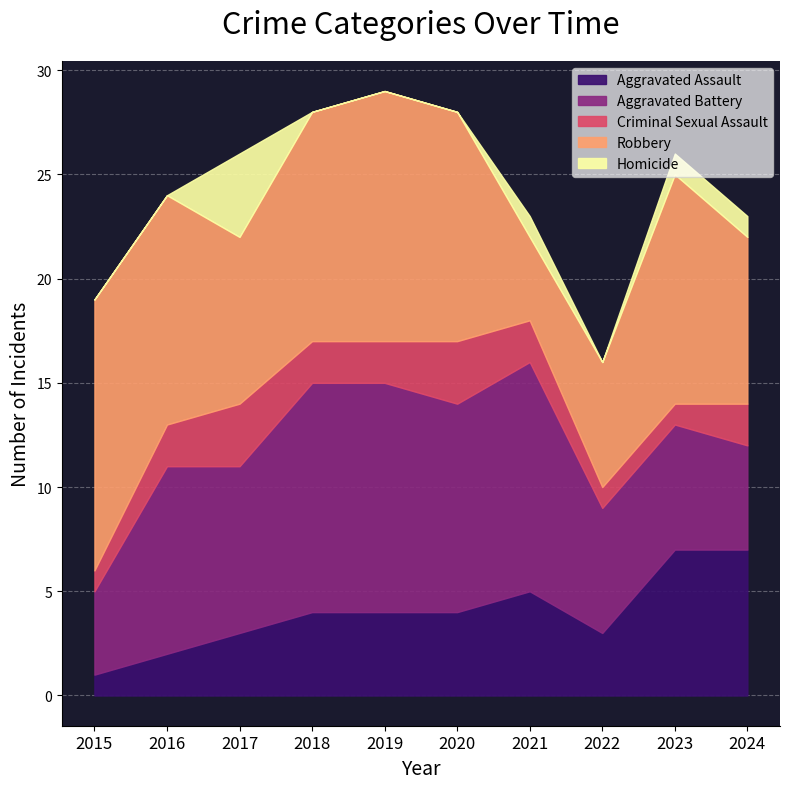

What is the sum of all Aggravated Assault values?

40